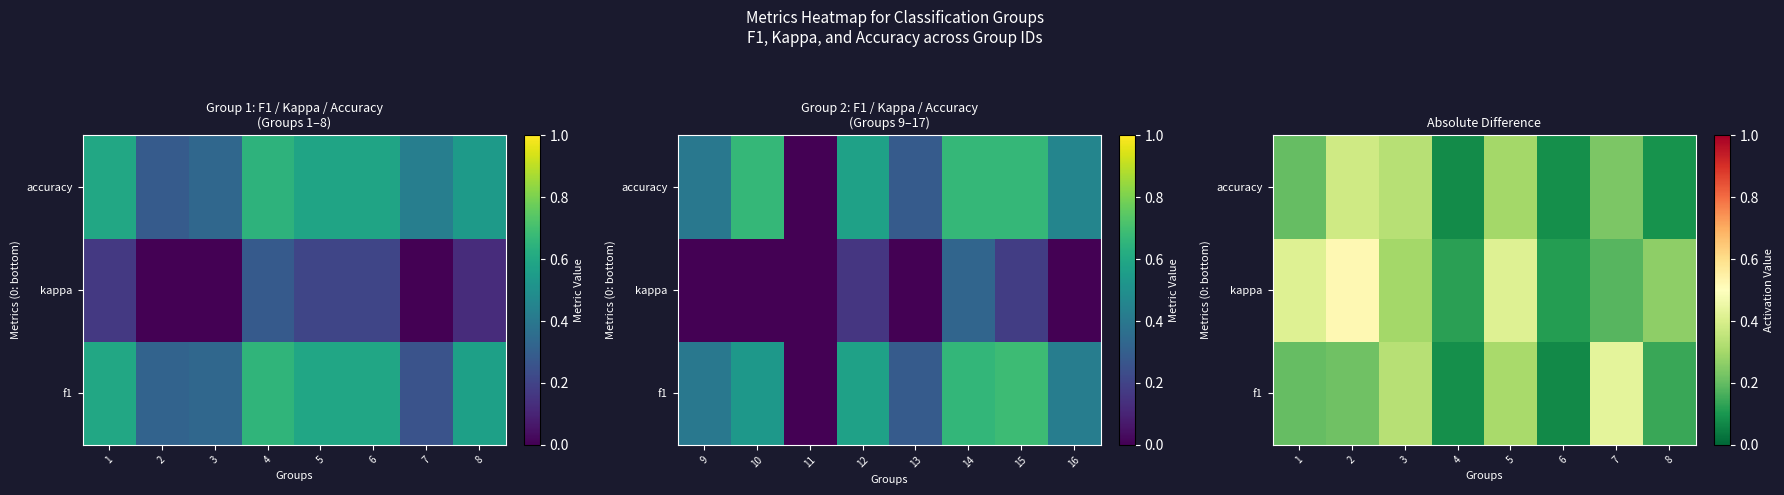

Between 4 and 3, which is larger?

3